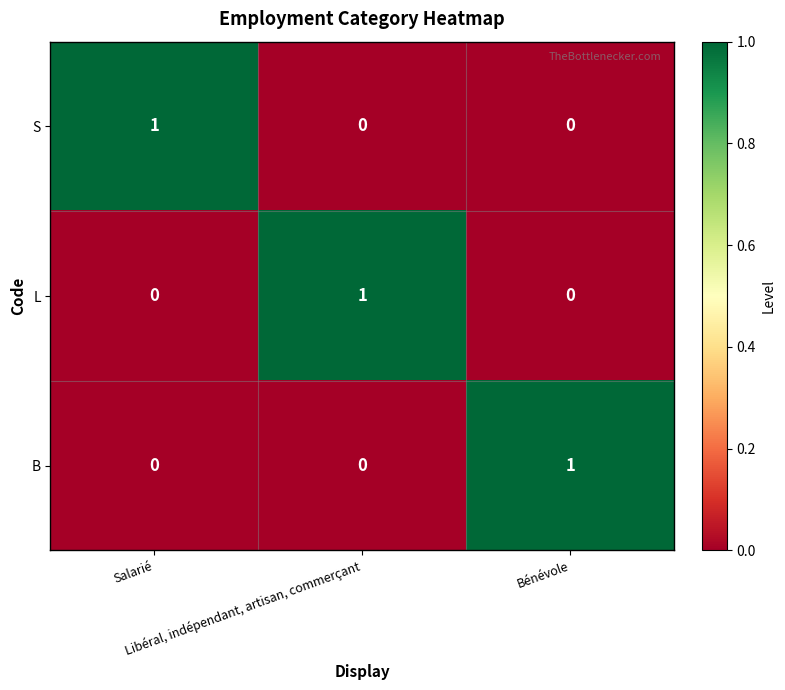

Count the number of data series in this chart.

3